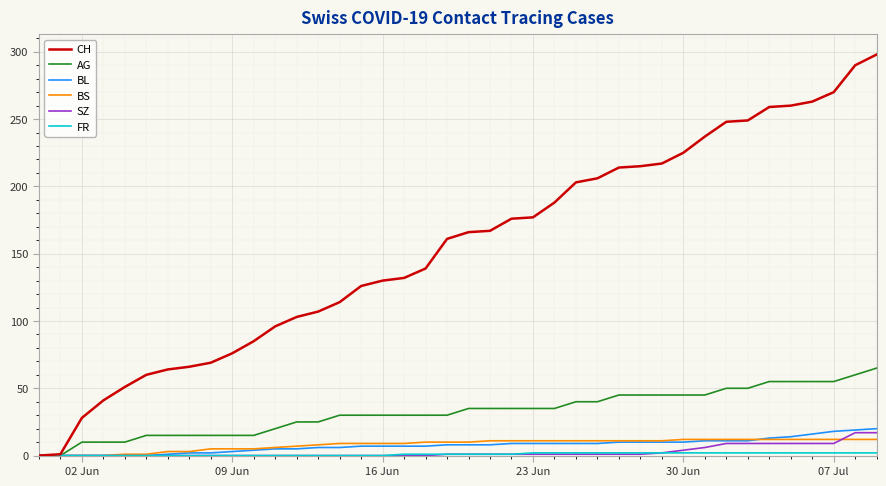

Which series has the largest total across all categories?

CH